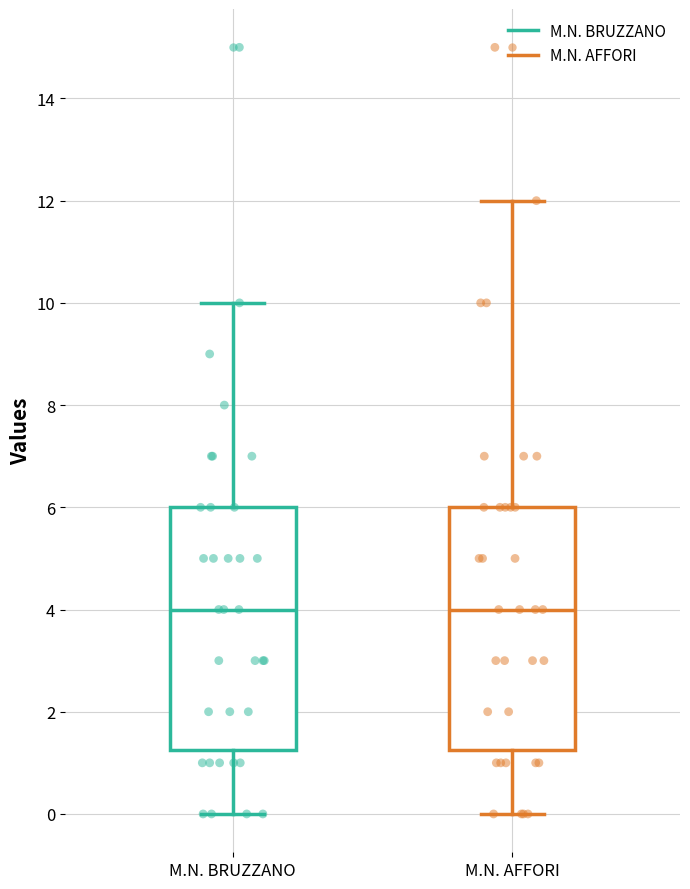

Reading left to right, transcribe this box plot: for each box, give where its median line is, the range the box spans, and where its two whiskers end, as read against the y-axis. The values are not printed on the chart, so give them approximately, as read against the axis.

M.N. BRUZZANO: median 4.0, box 1.2 to 6.0, whiskers 0.0 to 10.0
M.N. AFFORI: median 4.0, box 1.2 to 6.0, whiskers 0.0 to 12.0